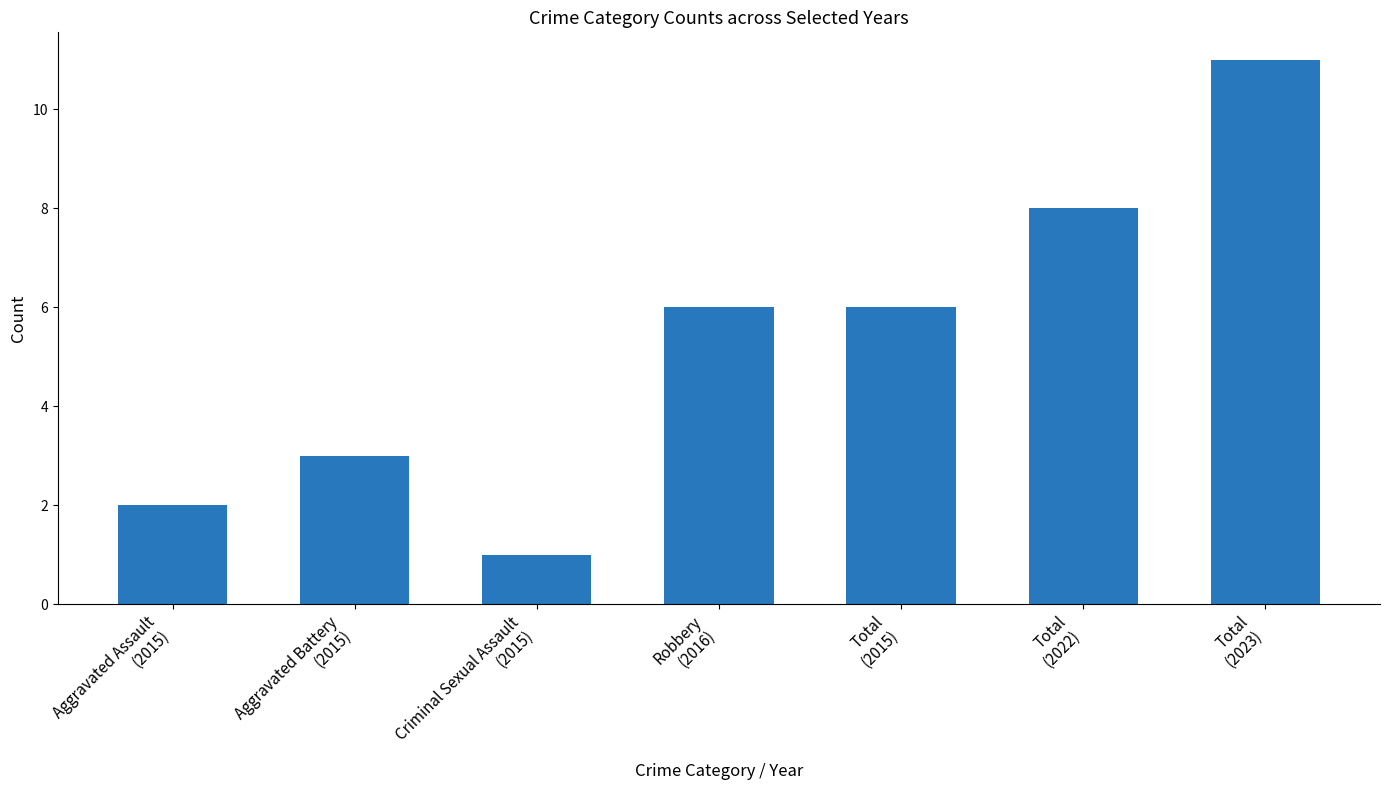

What is the difference between the maximum and minimum values?

10